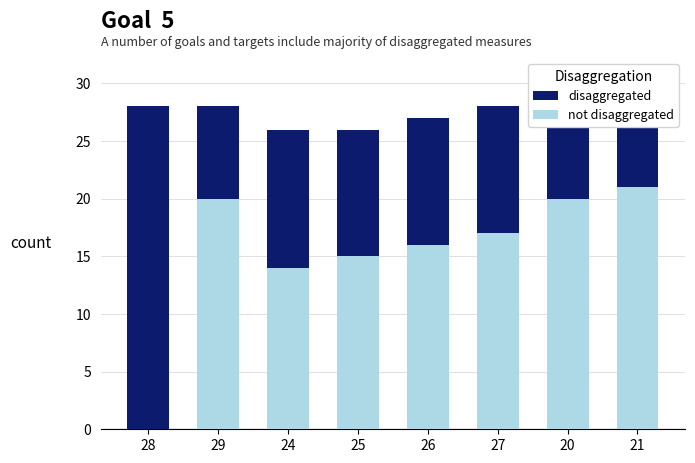

How many disaggregated values are between 27 and 28?

6